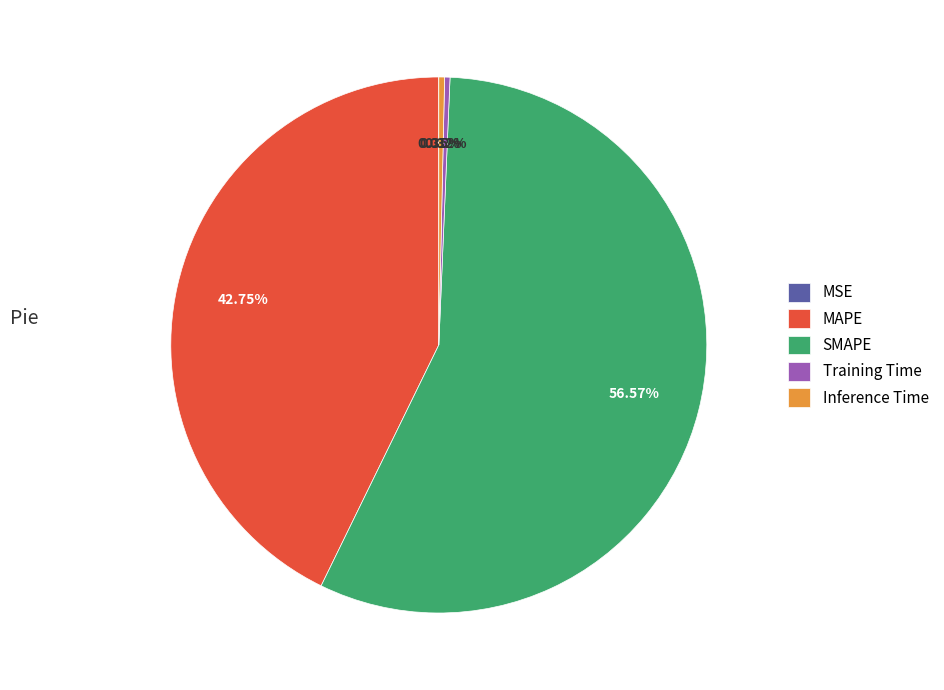

Which has a higher value, MAPE or Inference Time?

MAPE